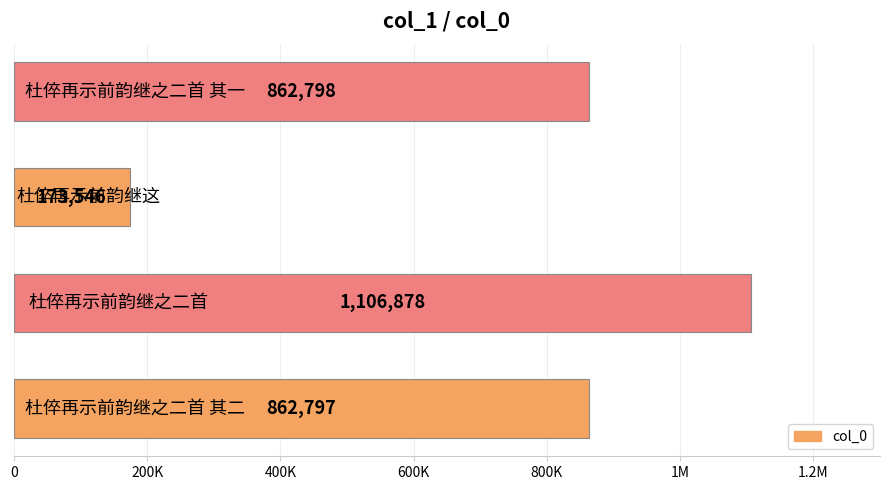

What is the maximum value shown in the chart?

1106878